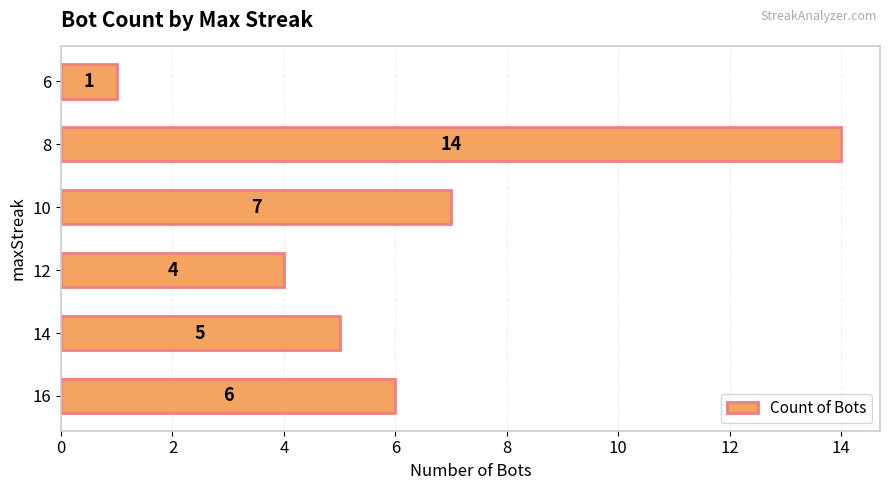

Rank the categories by value from highest to lowest.

8, 10, 16, 14, 12, 6